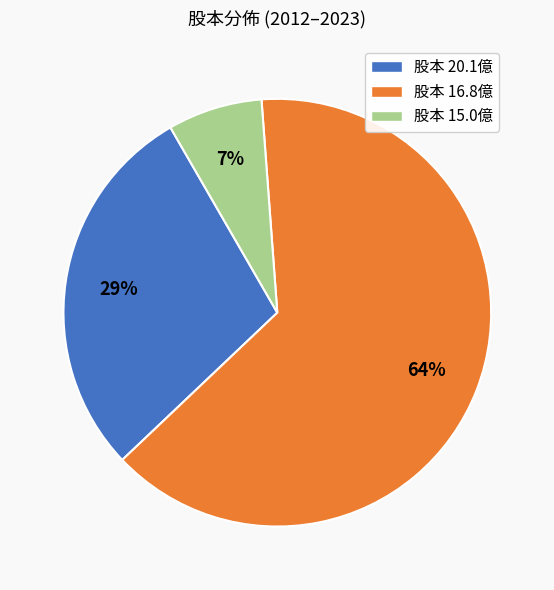

Which slice is the smallest?

股本 15.0億